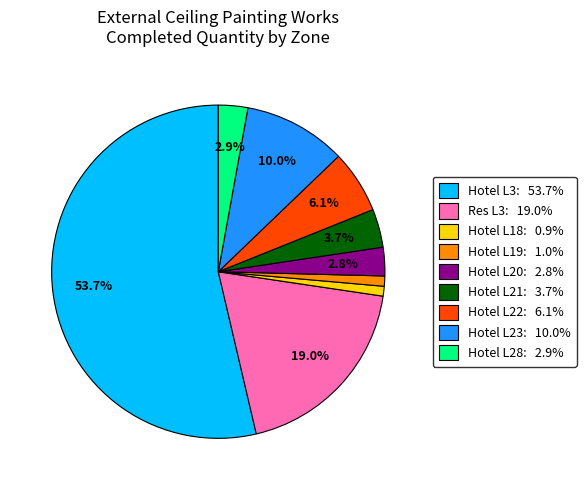

True or false: Hotel L28 accounts for 13% of the total.

False